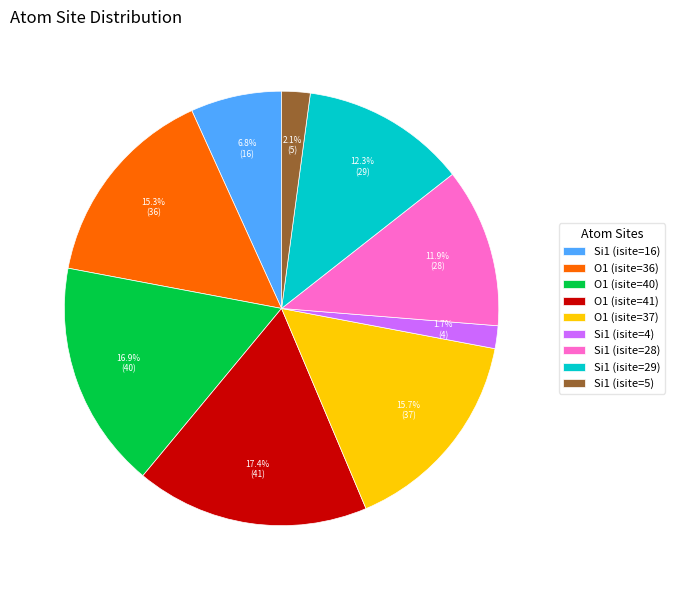

How much of the chart is everything except Si1 (isite=16)?

93.2%